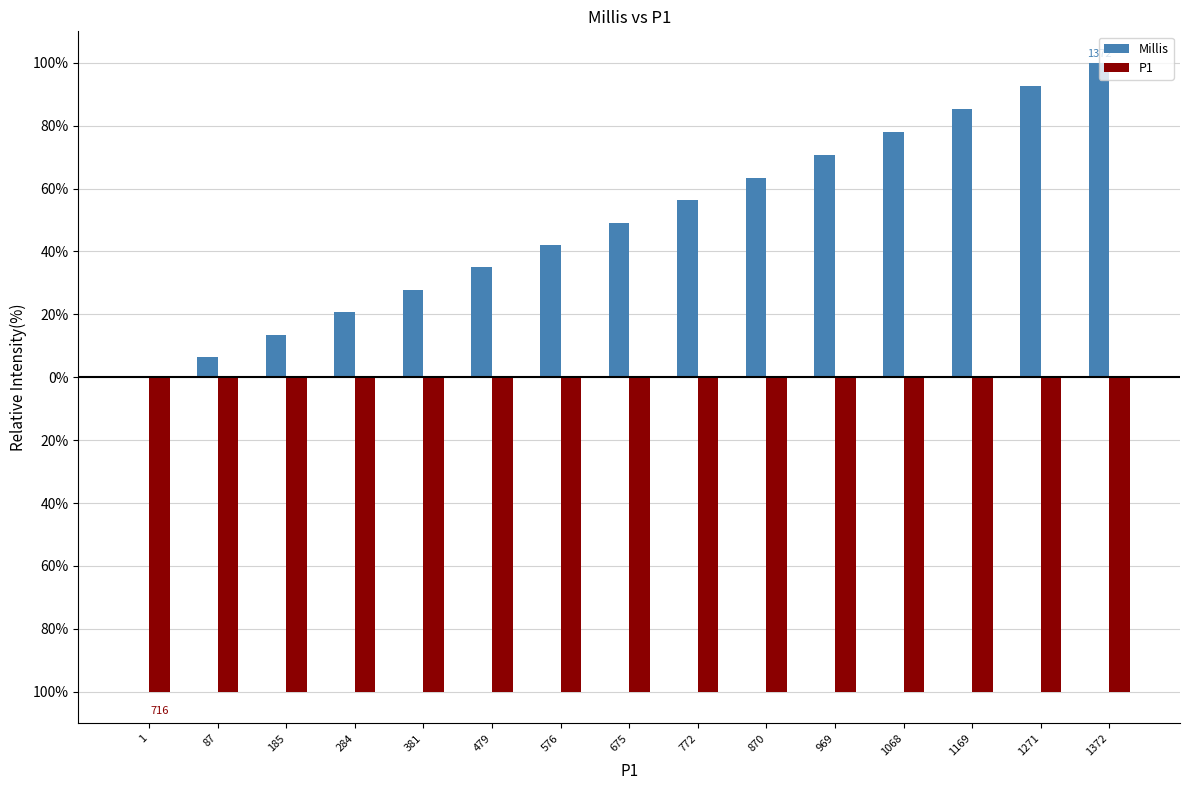

What is the difference between the highest and lowest values at 576?

142.0